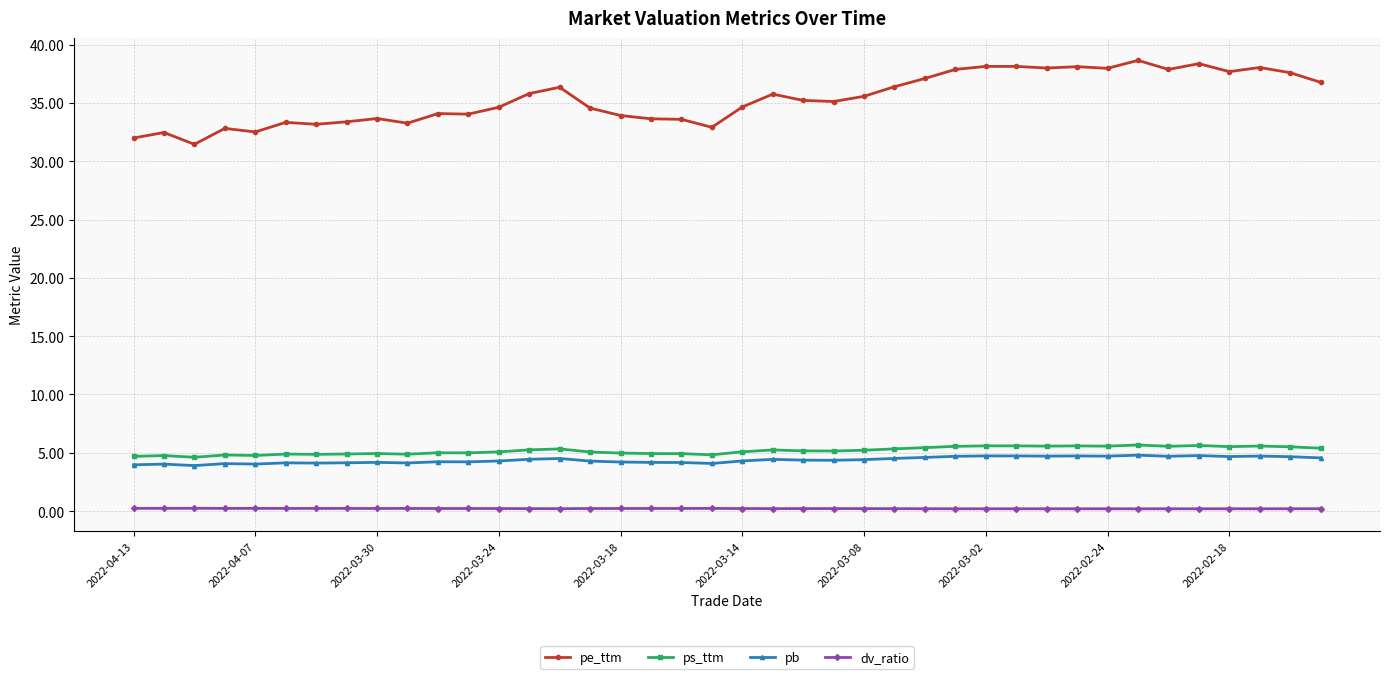

What is the value of the ps_ttm point at the 38th from the left?

5.6